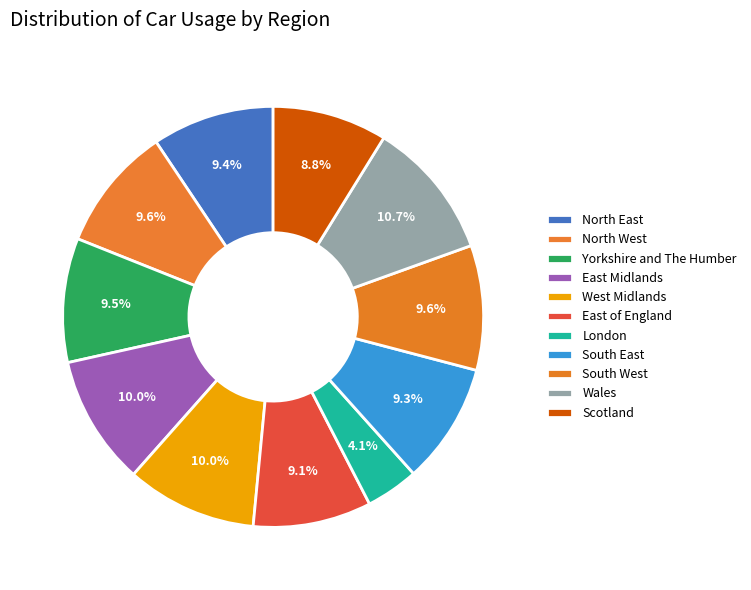

To the nearest percent, what percentage of the pie is South East?

9%